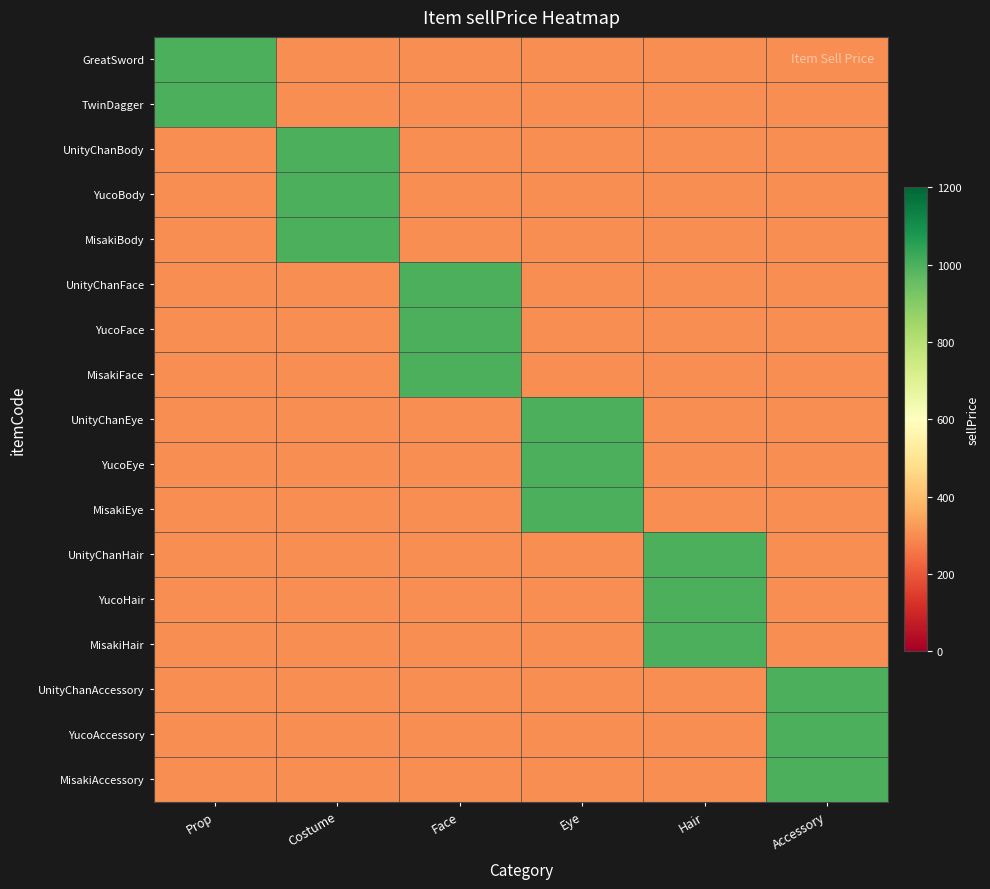

Which series changed the most between Eye and Accessory?

UnityChanEye